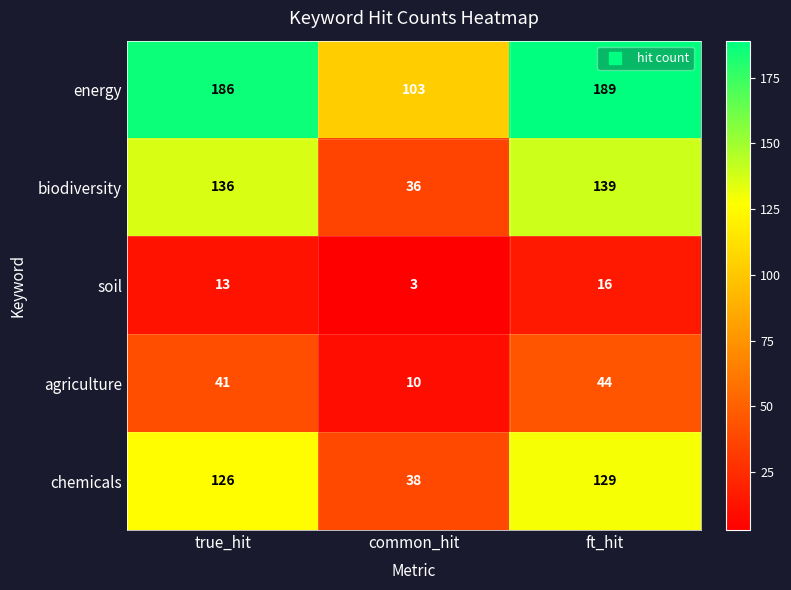

Reading left to right, transcribe all the data shown in this chart.

energy: true_hit=186	common_hit=103	ft_hit=189
biodiversity: true_hit=136	common_hit=36	ft_hit=139
soil: true_hit=13	common_hit=3	ft_hit=16
agriculture: true_hit=41	common_hit=10	ft_hit=44
chemicals: true_hit=126	common_hit=38	ft_hit=129